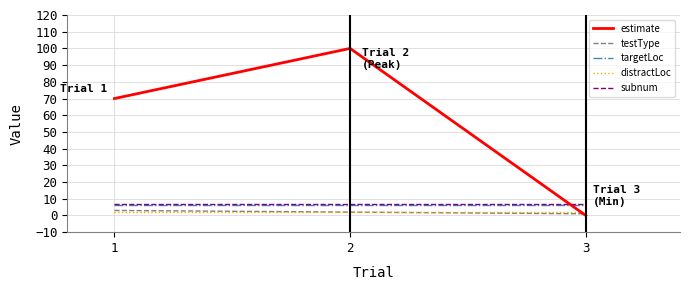

What is the maximum value shown in the chart?

100